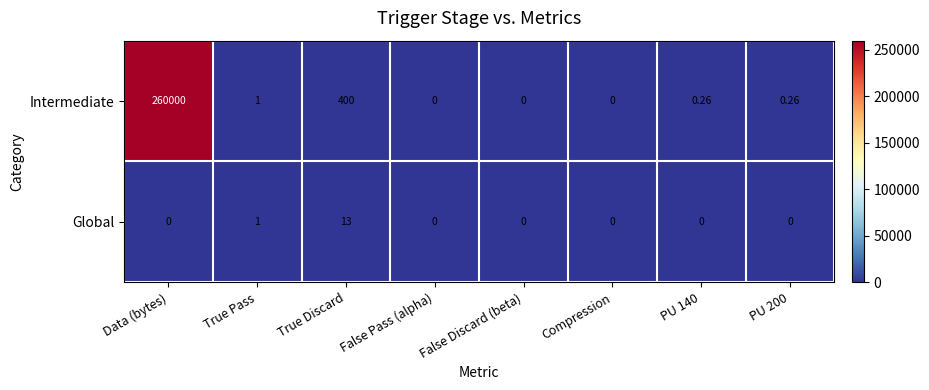

How many data points in Global are above 0?

2